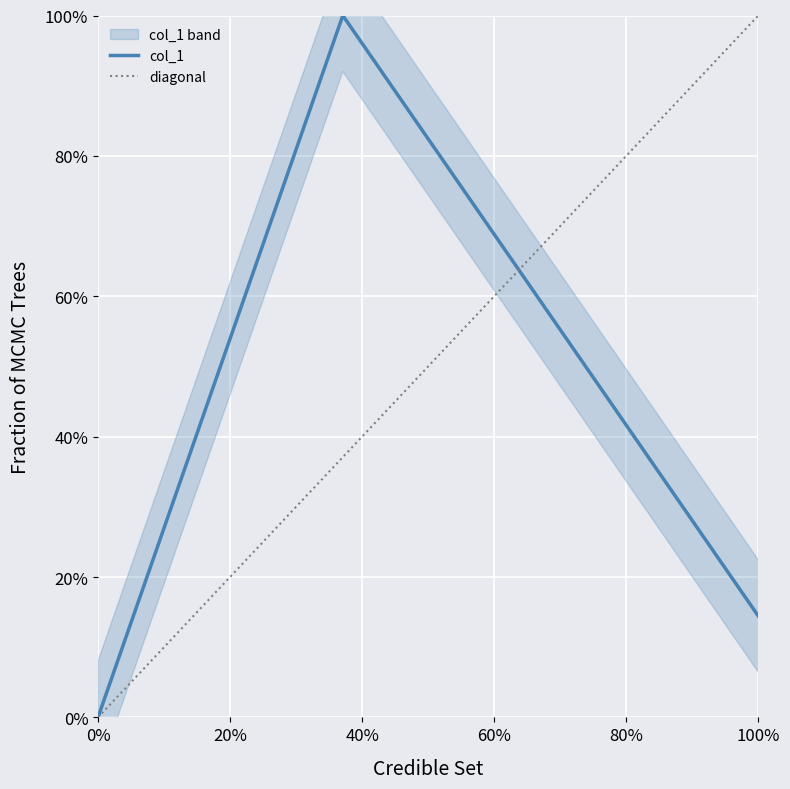

Is this an area chart (filled region under the line)?

No